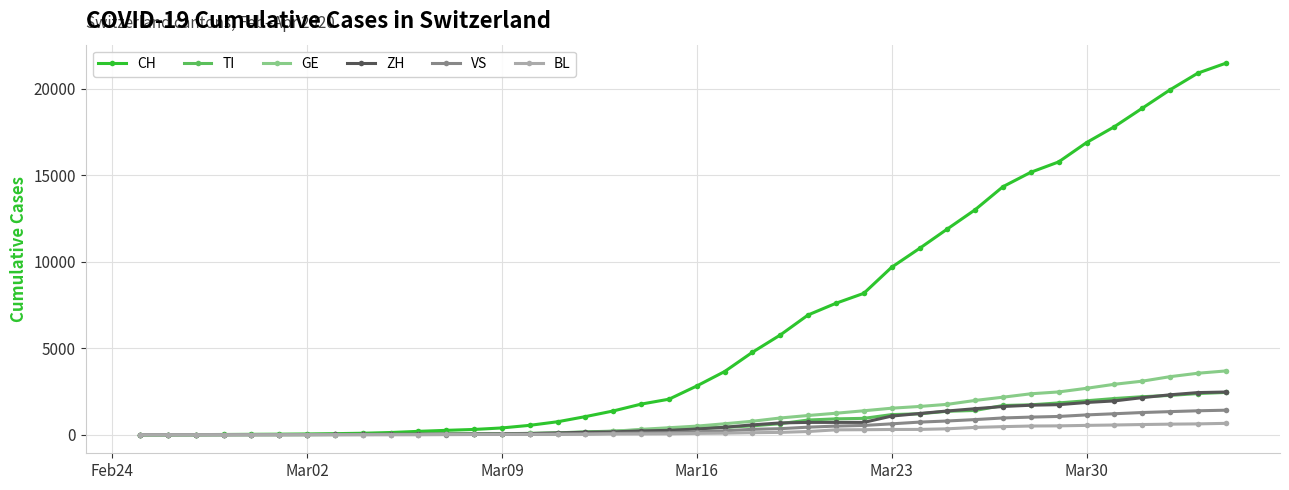

Which series has the largest range (max minus min)?

CH